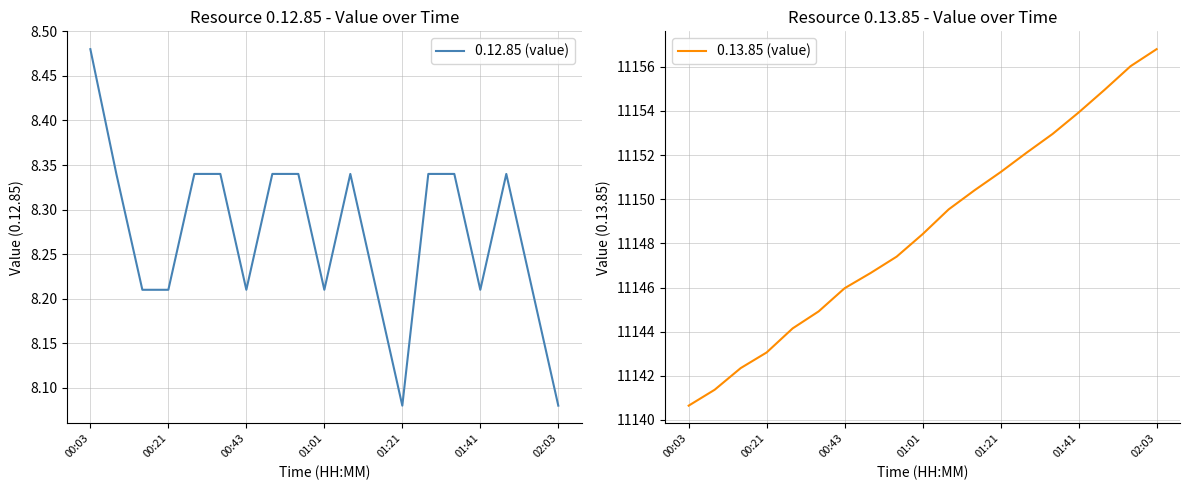

What is the minimum value shown in the chart?

8.1